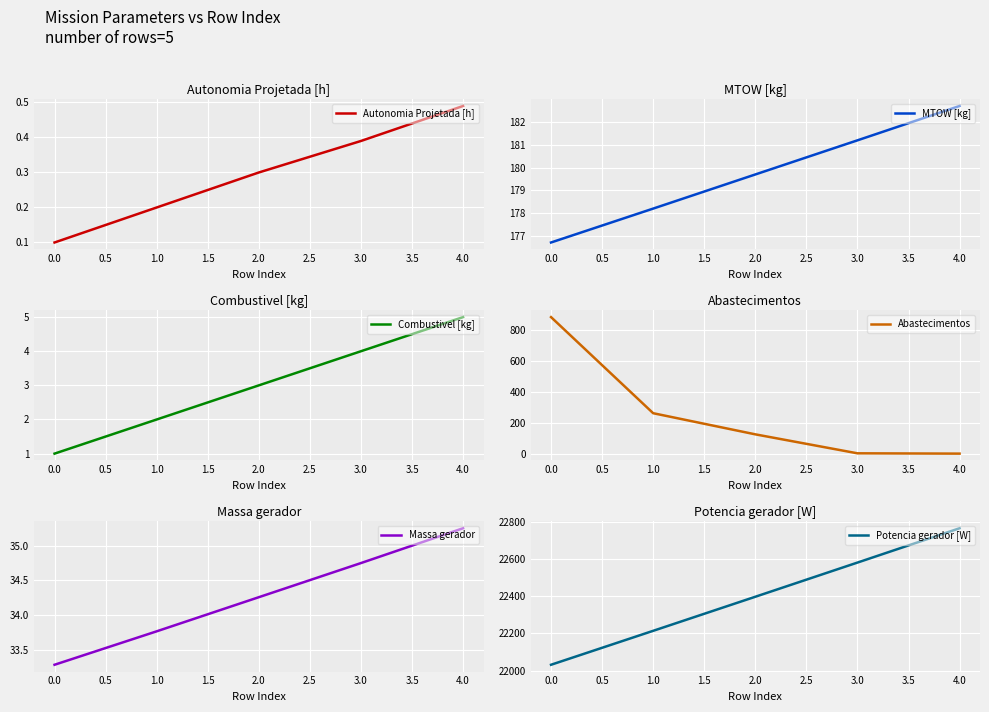

The Autonomia Projetada [h] series shows 0.1 at 0.0. True or false?

True